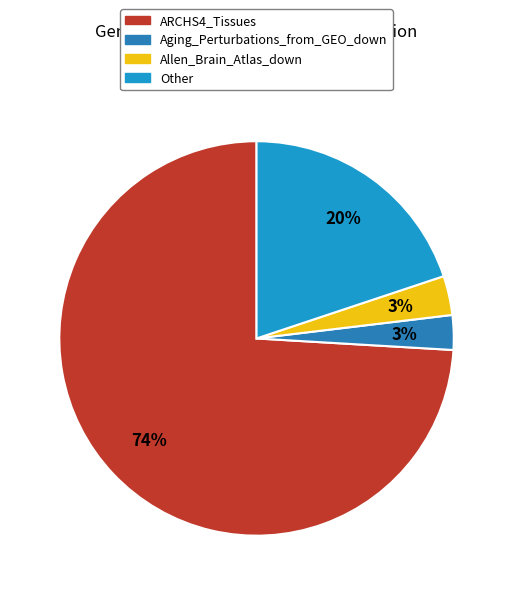

How many segments does this pie chart have?

4